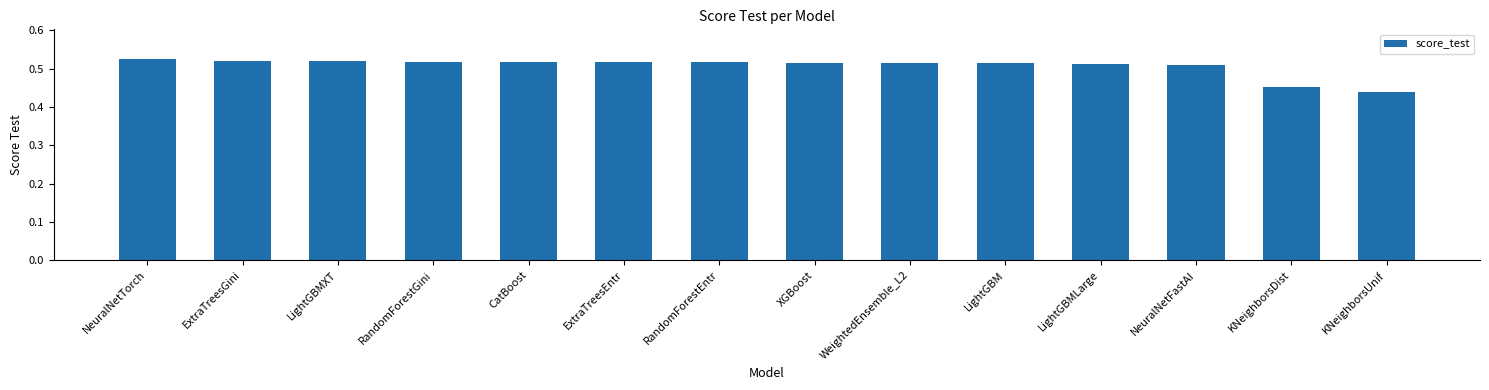

What is the label of the 7th bar from the left?

RandomForestEntr